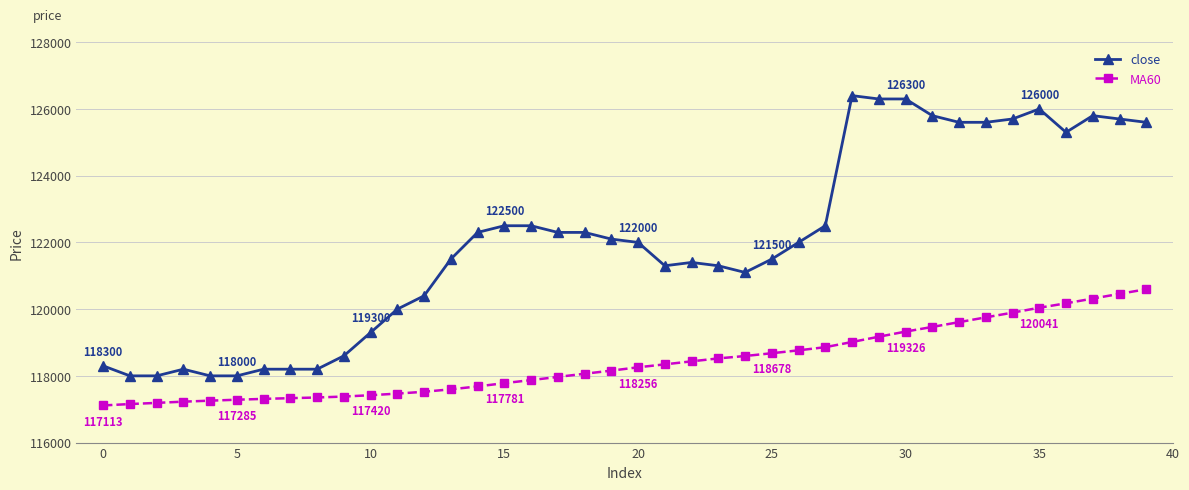

How many lines are shown in the chart?

2